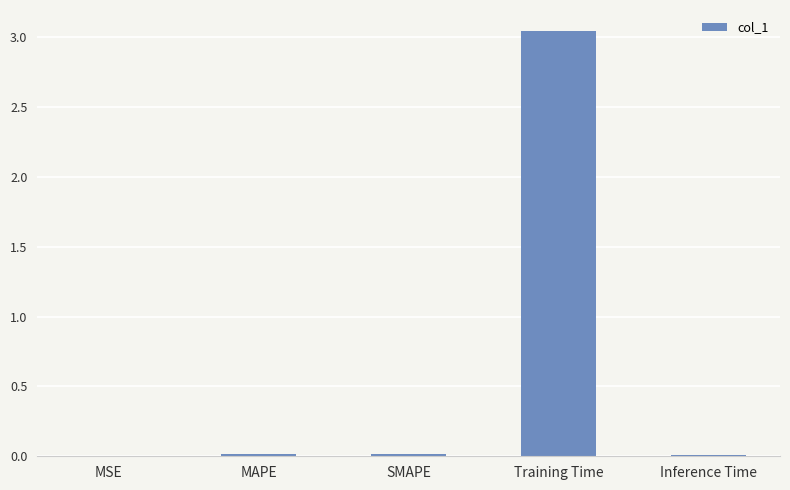

What is the sum of all values?

3.1